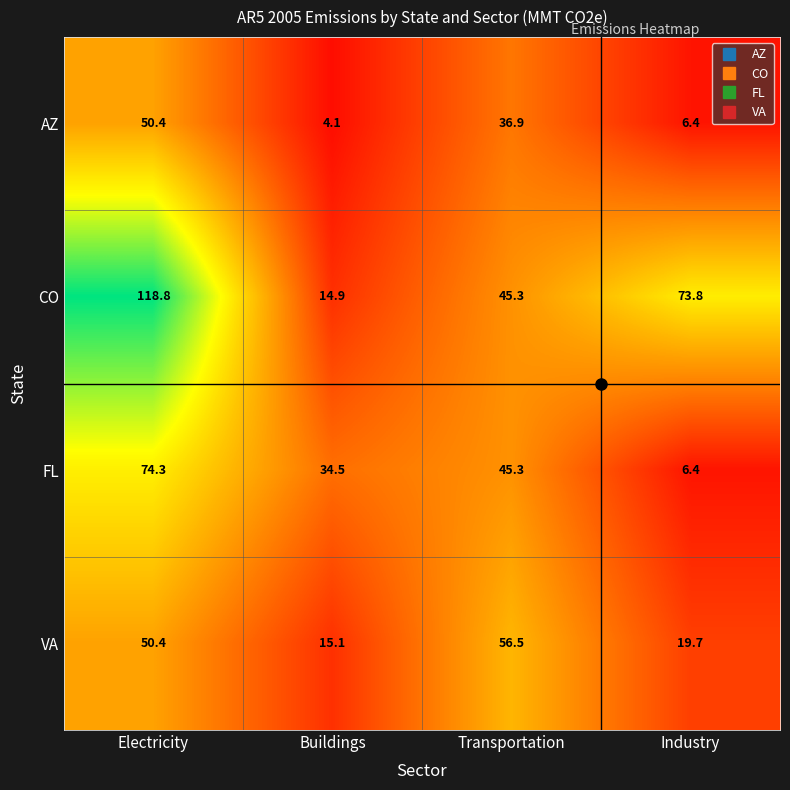

What is the average value of the FL series?

40.1